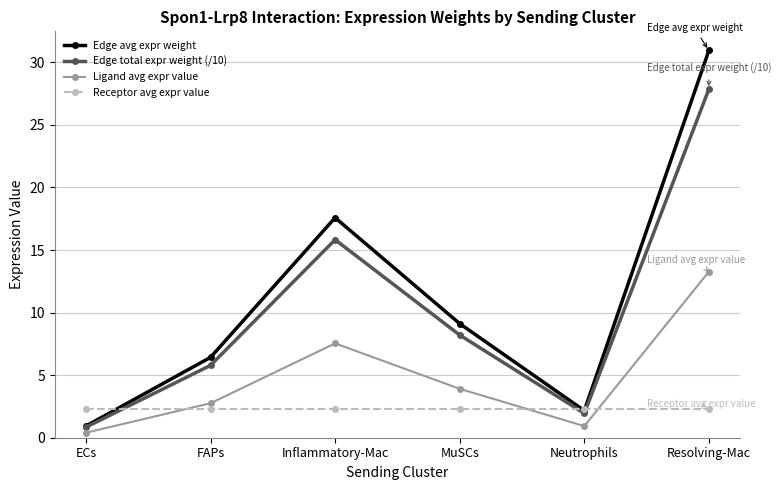

Rank the categories by Edge avg expr weight value from lowest to highest.

ECs, Neutrophils, FAPs, MuSCs, Inflammatory-Mac, Resolving-Mac